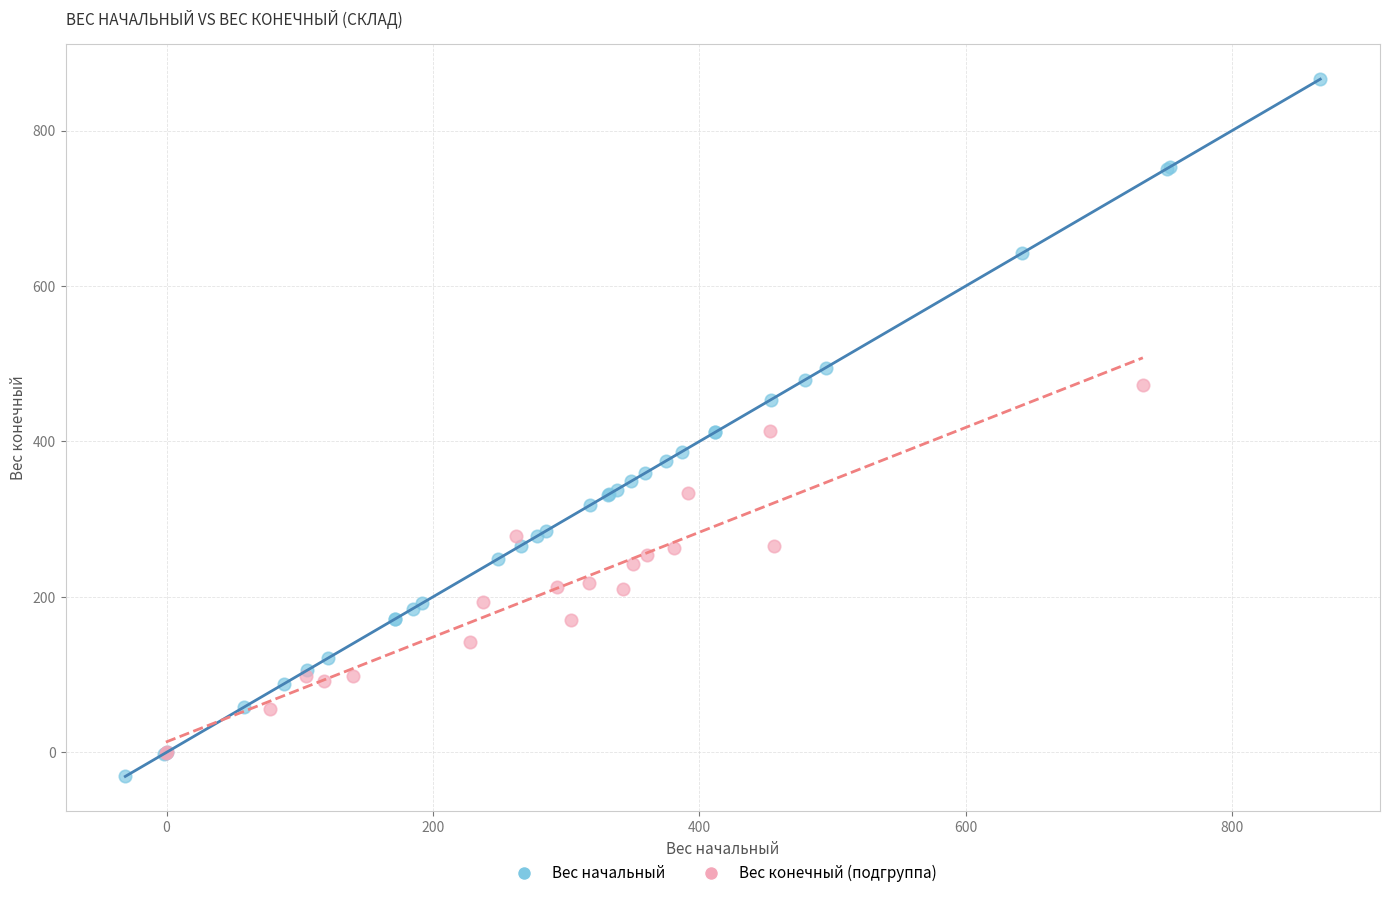

Which series has the widest spread of Y values?

Вес начальный